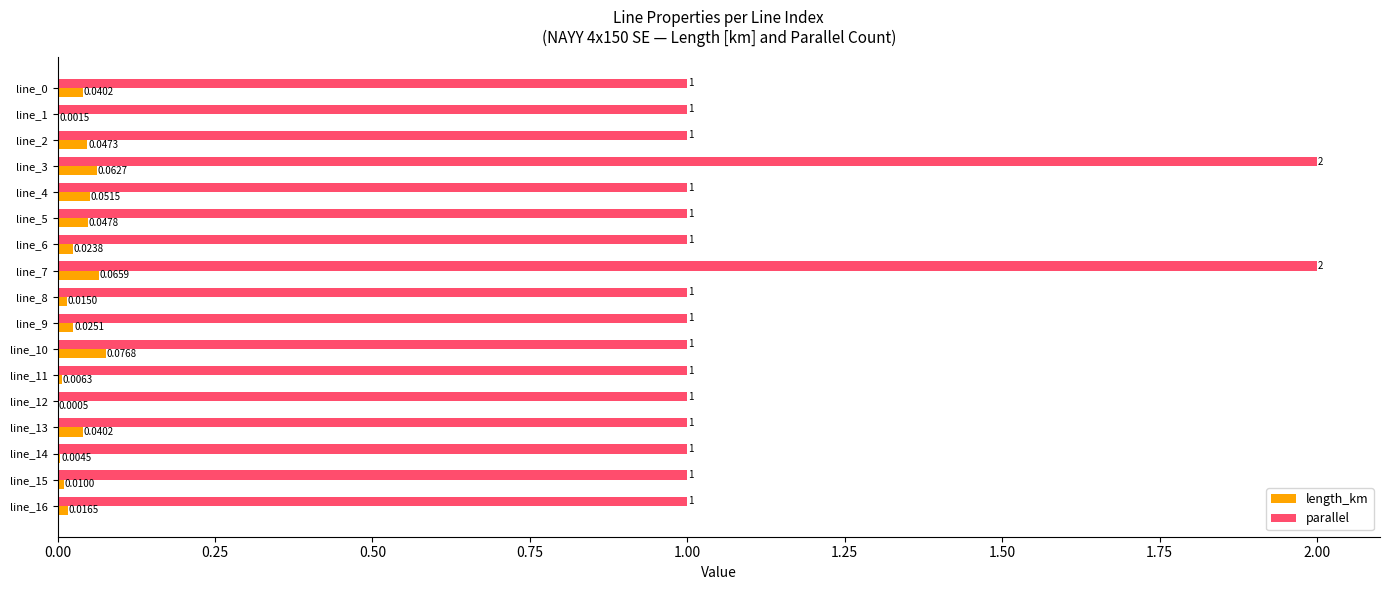

Which series has the largest total across all categories?

parallel